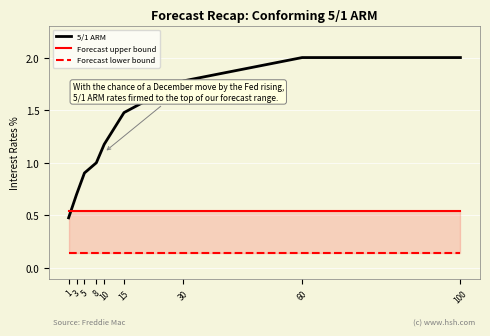

The value of Forecast upper bound at 1 is 0.9. True or false?

False